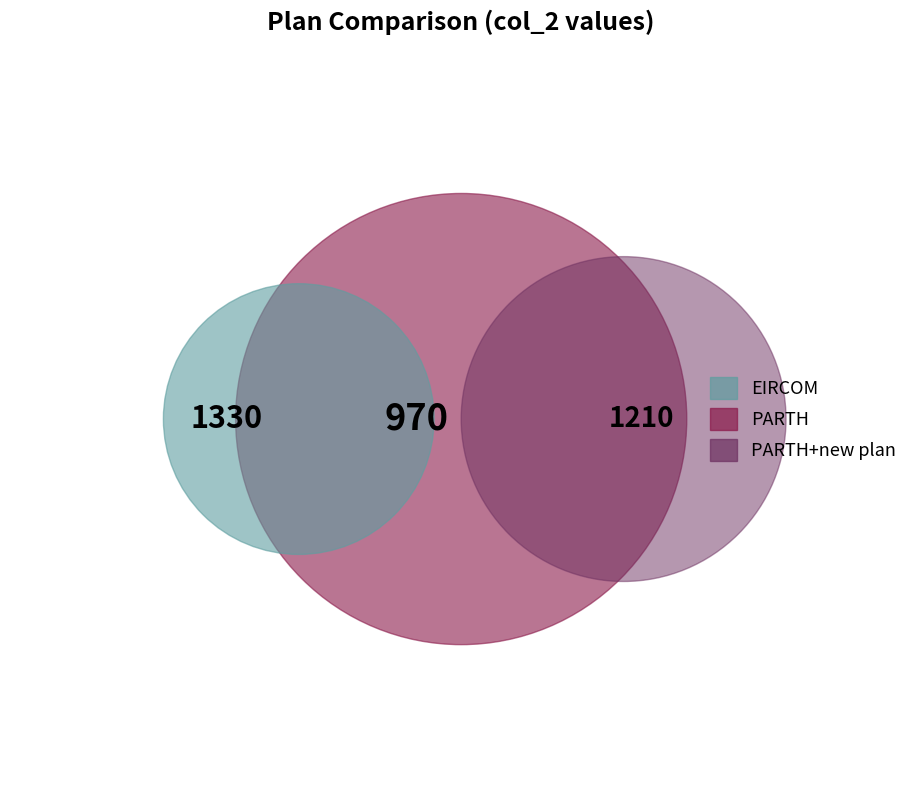

To the nearest percent, what portion does EIRCOM represent?

38%